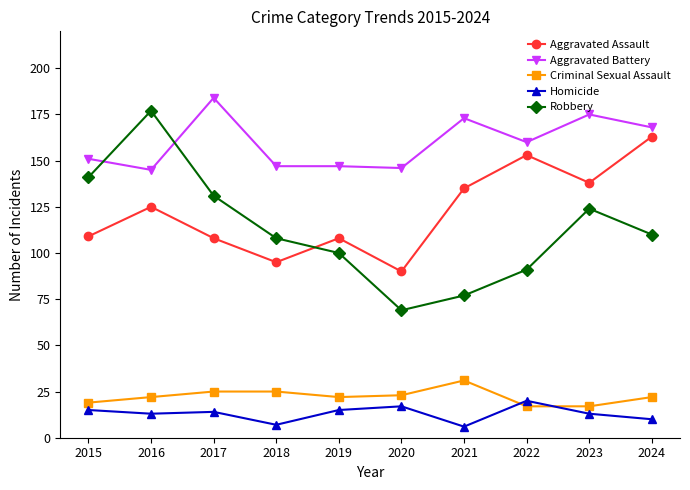

Reading left to right, extract all data points from this chart.

Aggravated Assault: 2015=109	2016=125	2017=108	2018=95	2019=108	2020=90	2021=135	2022=153	2023=138	2024=163
Aggravated Battery: 2015=151	2016=145	2017=184	2018=147	2019=147	2020=146	2021=173	2022=160	2023=175	2024=168
Criminal Sexual Assault: 2015=19	2016=22	2017=25	2018=25	2019=22	2020=23	2021=31	2022=17	2023=17	2024=22
Homicide: 2015=15	2016=13	2017=14	2018=7	2019=15	2020=17	2021=6	2022=20	2023=13	2024=10
Robbery: 2015=141	2016=177	2017=131	2018=108	2019=100	2020=69	2021=77	2022=91	2023=124	2024=110